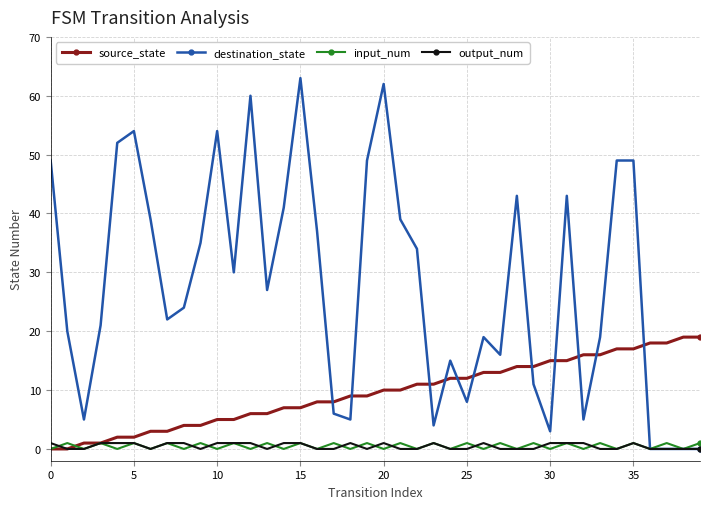

True or false: source_state and input_num cross at least once.

True